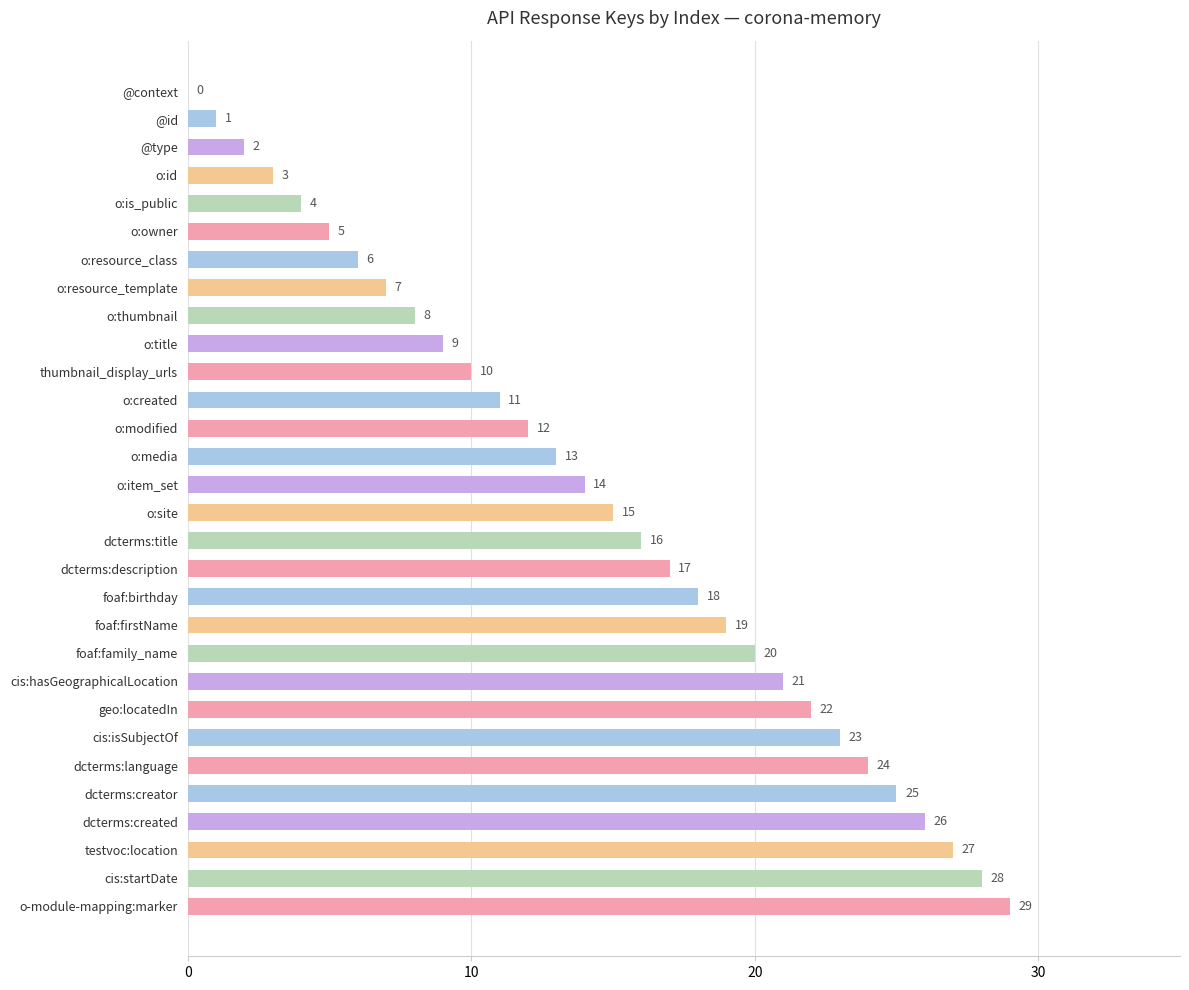

At which category does the chart reach its peak across all series?

o-module-mapping:marker